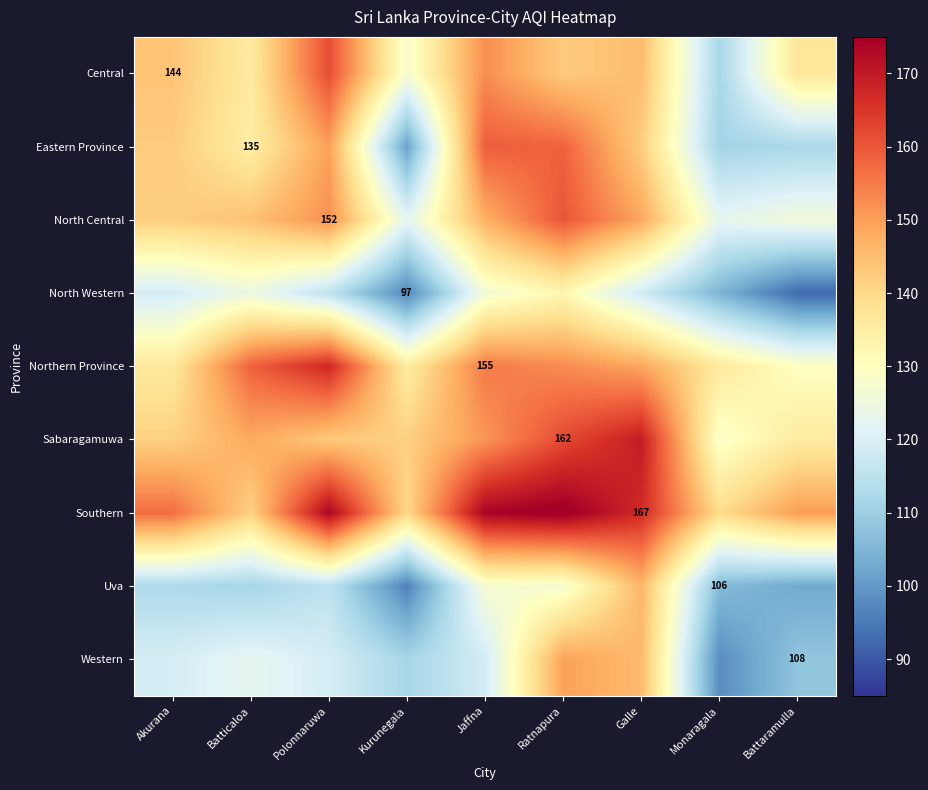

Is the value of Southern at Battaramulla greater than the value of Uva at Batticaloa?

Yes